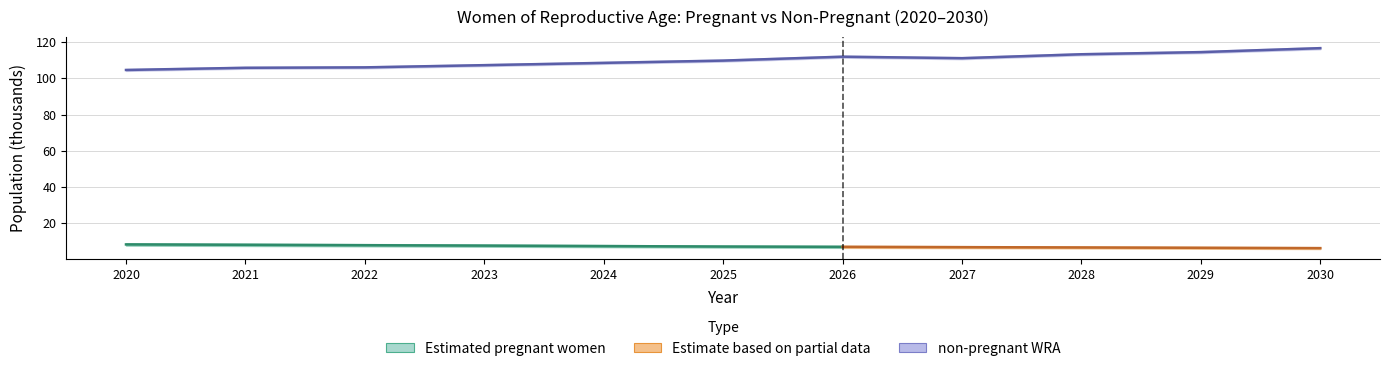

How many interior local valleys (lower than both neighbors) does the data have?

1